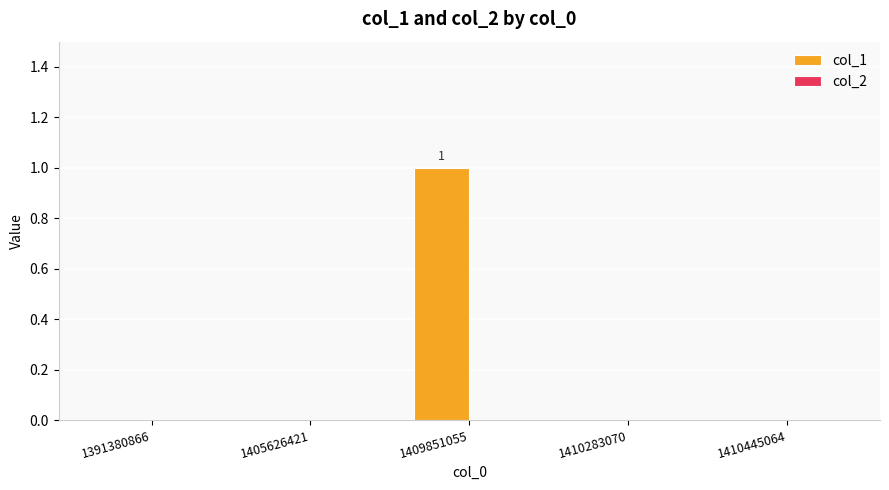

At which category does the chart reach its peak across all series?

1409851055